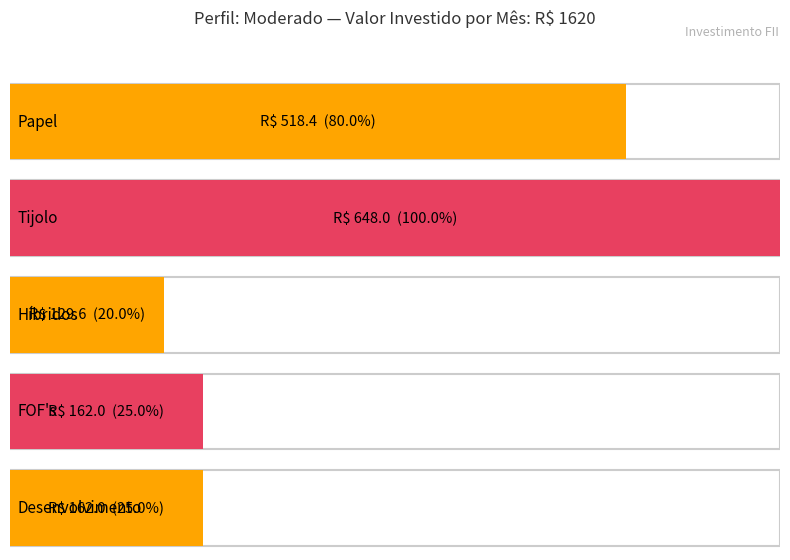

What position from the left is Desenvolvimento?

5